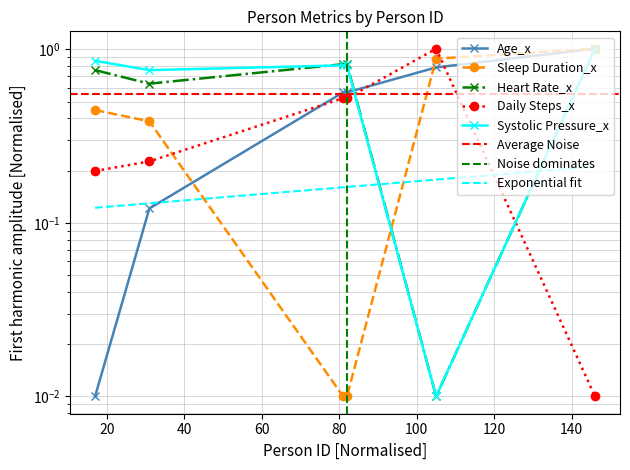

True or false: Sleep Duration_x has more than 0 points higher than both neighbors.

False